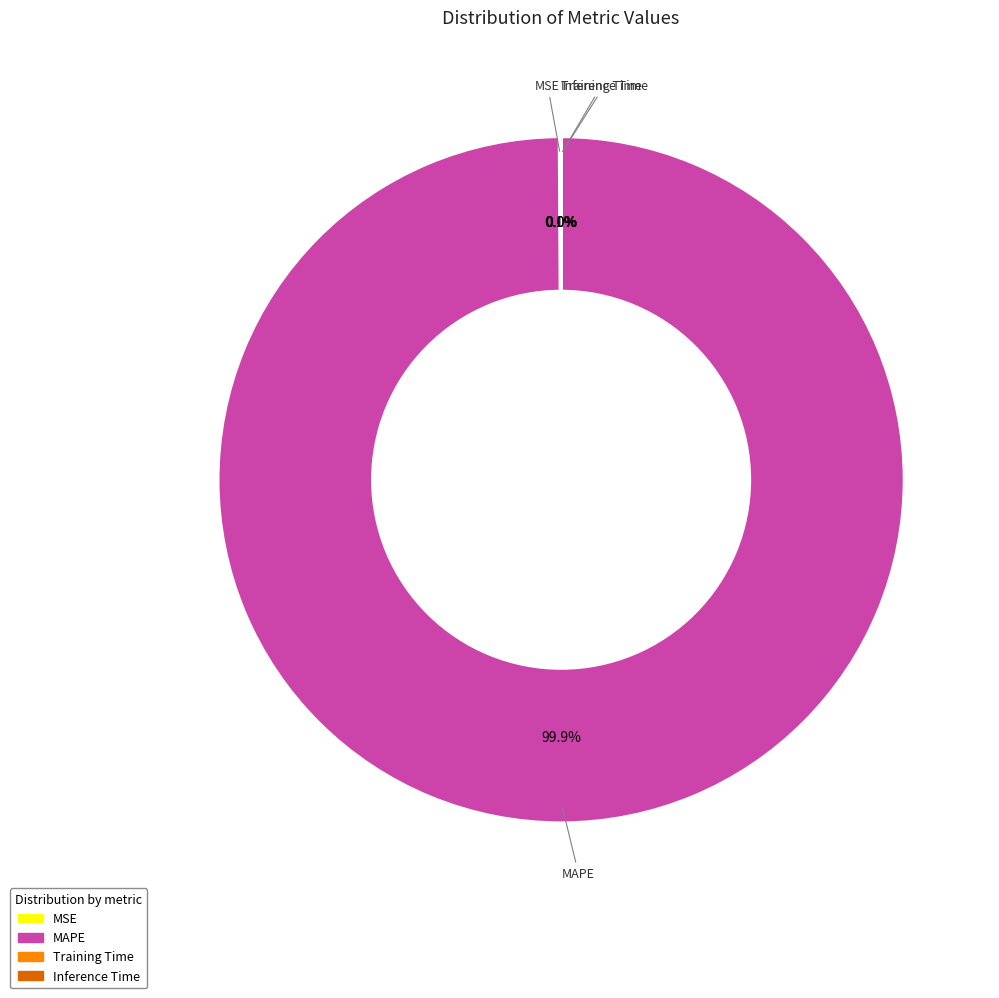

What percentage is NOT represented by MAPE?

0.1%